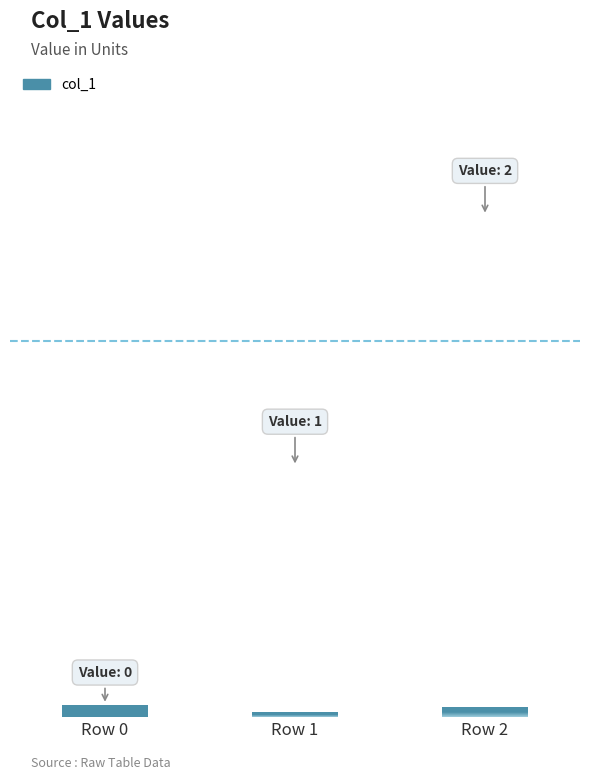

How many values are above zero?

2